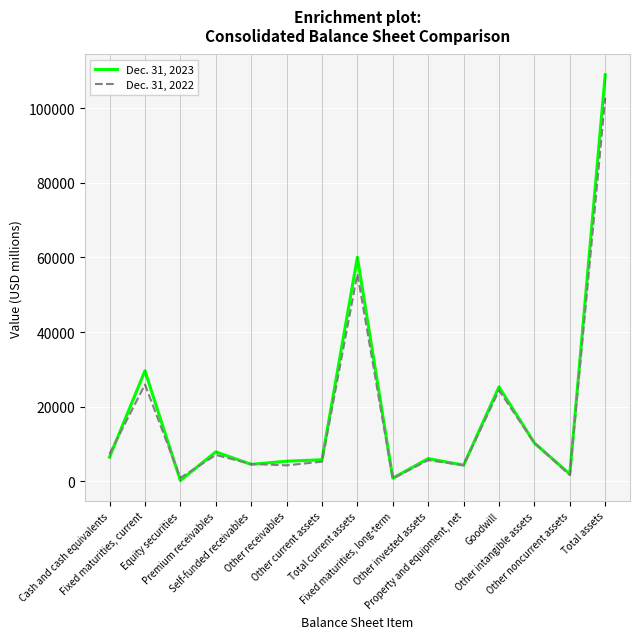

What value does the Dec. 31, 2023 series have at Fixed maturities, current?

29614